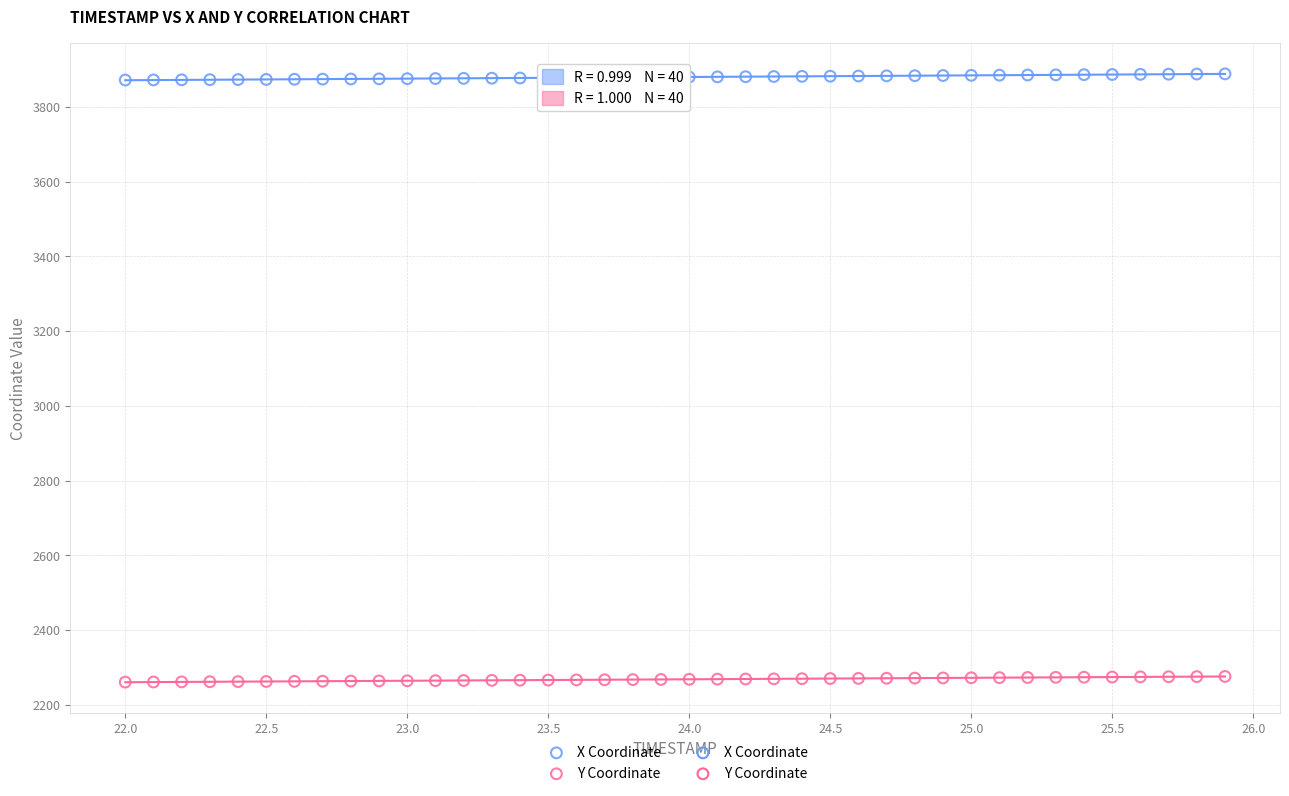

Which series contains the lowest Y value?

Y Coordinate